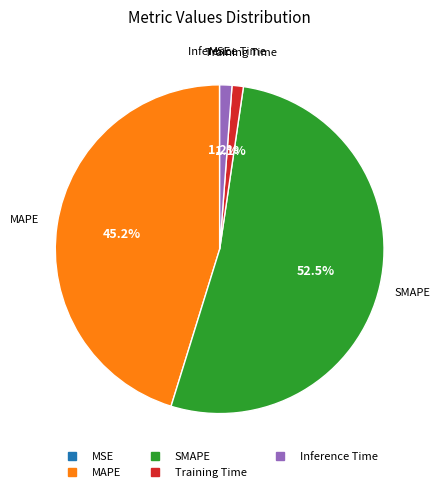

To the nearest percent, what is the combined percentage of MAPE and SMAPE?

98%